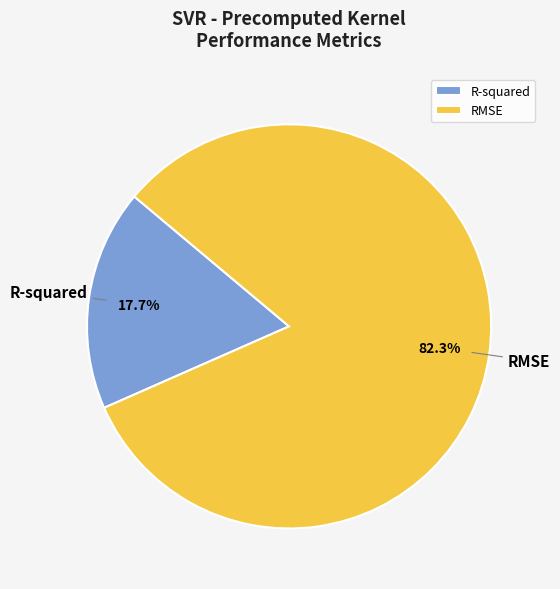

How many segments does this pie chart have?

2